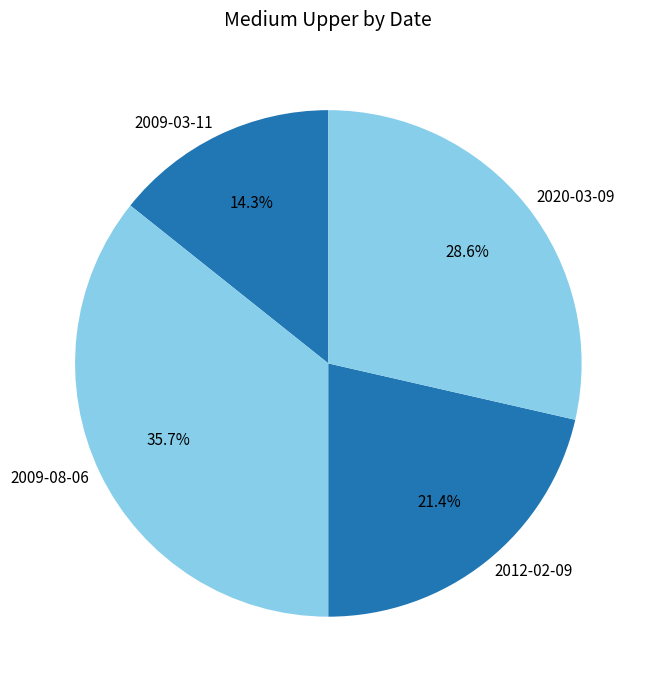

How many slices are in this pie chart?

4